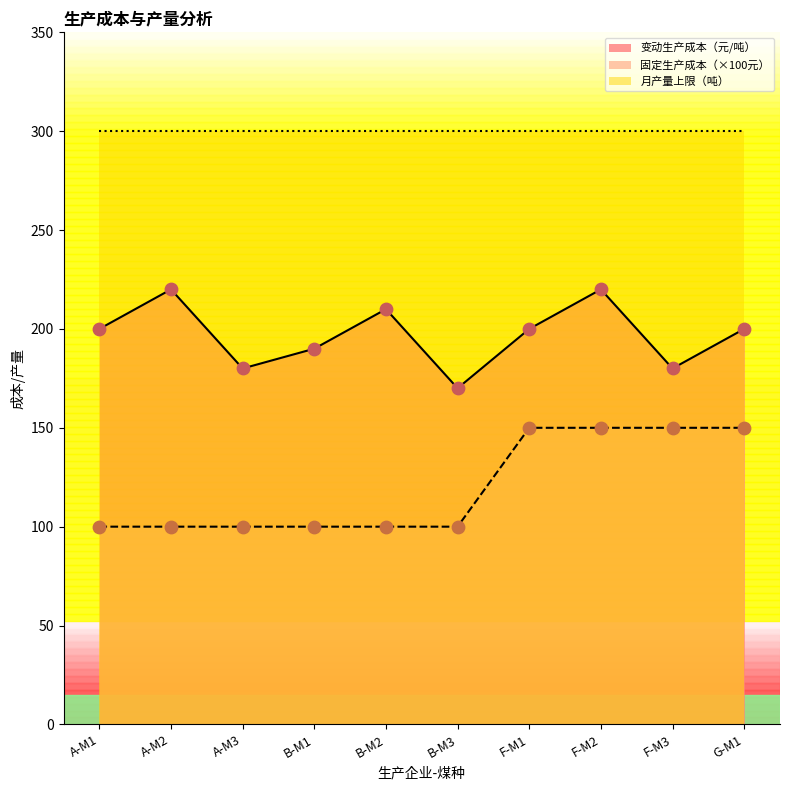

What is the total value across all series at F-M3?

330